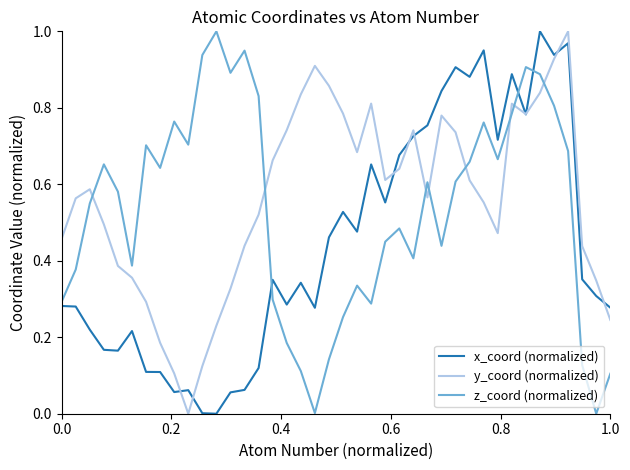

How many series are shown in this chart?

3